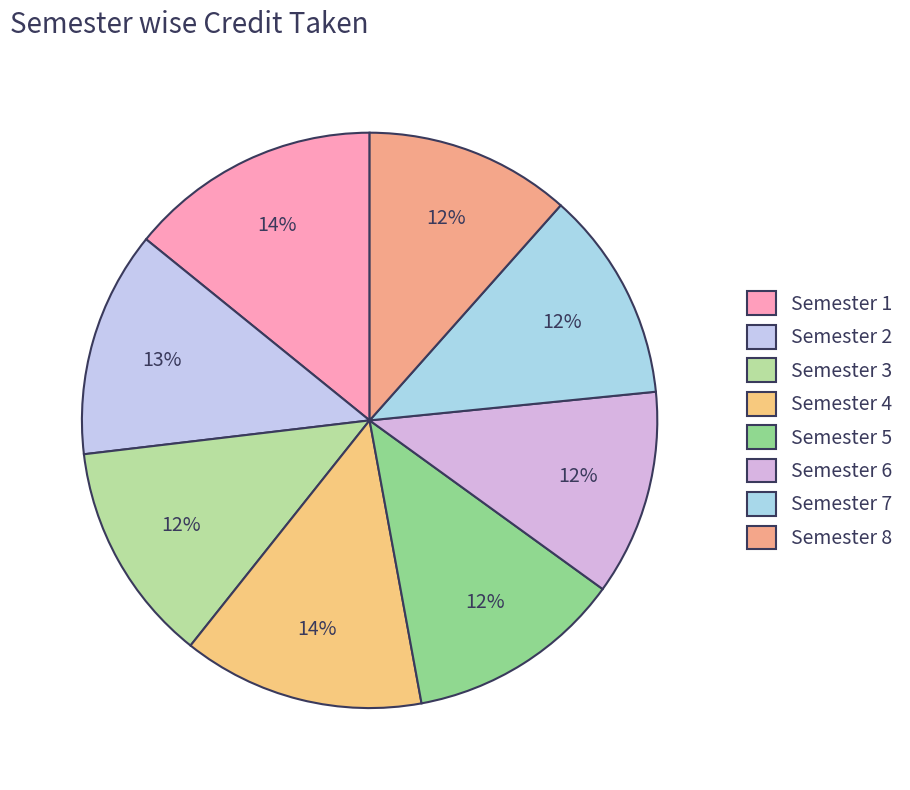

How many slices are in this pie chart?

8